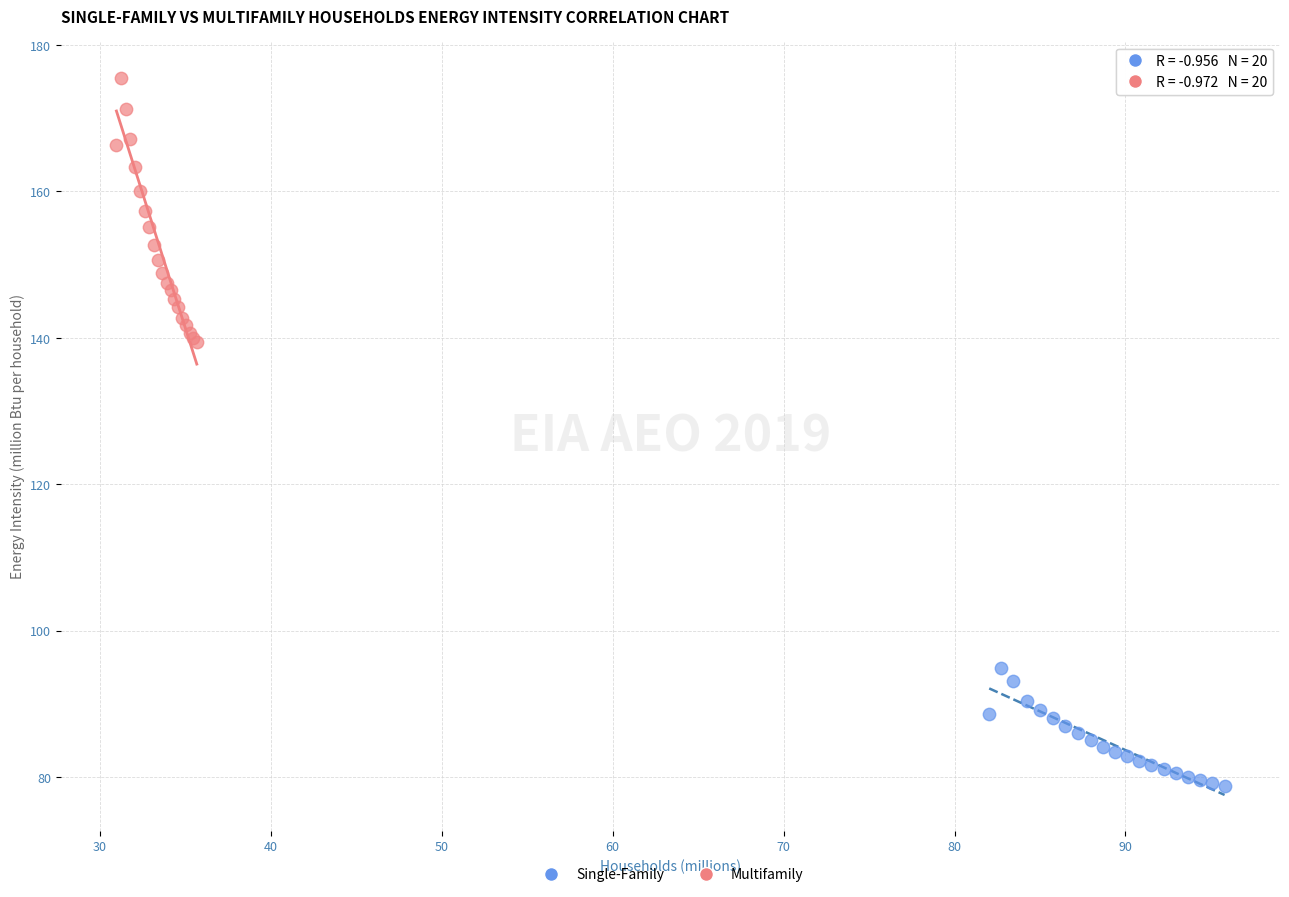

Which series has the largest Y range (max minus min)?

Multifamily